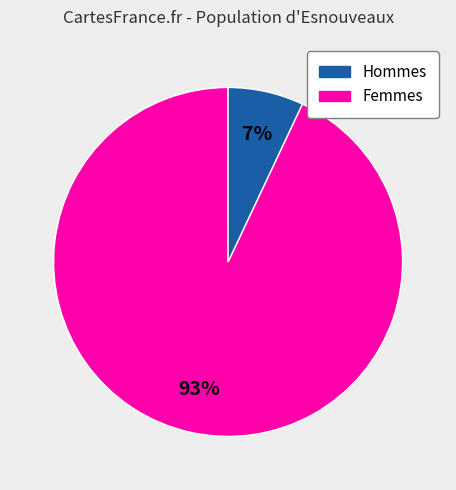

To the nearest percent, what is the difference between the largest and smallest slice percentages?

86%